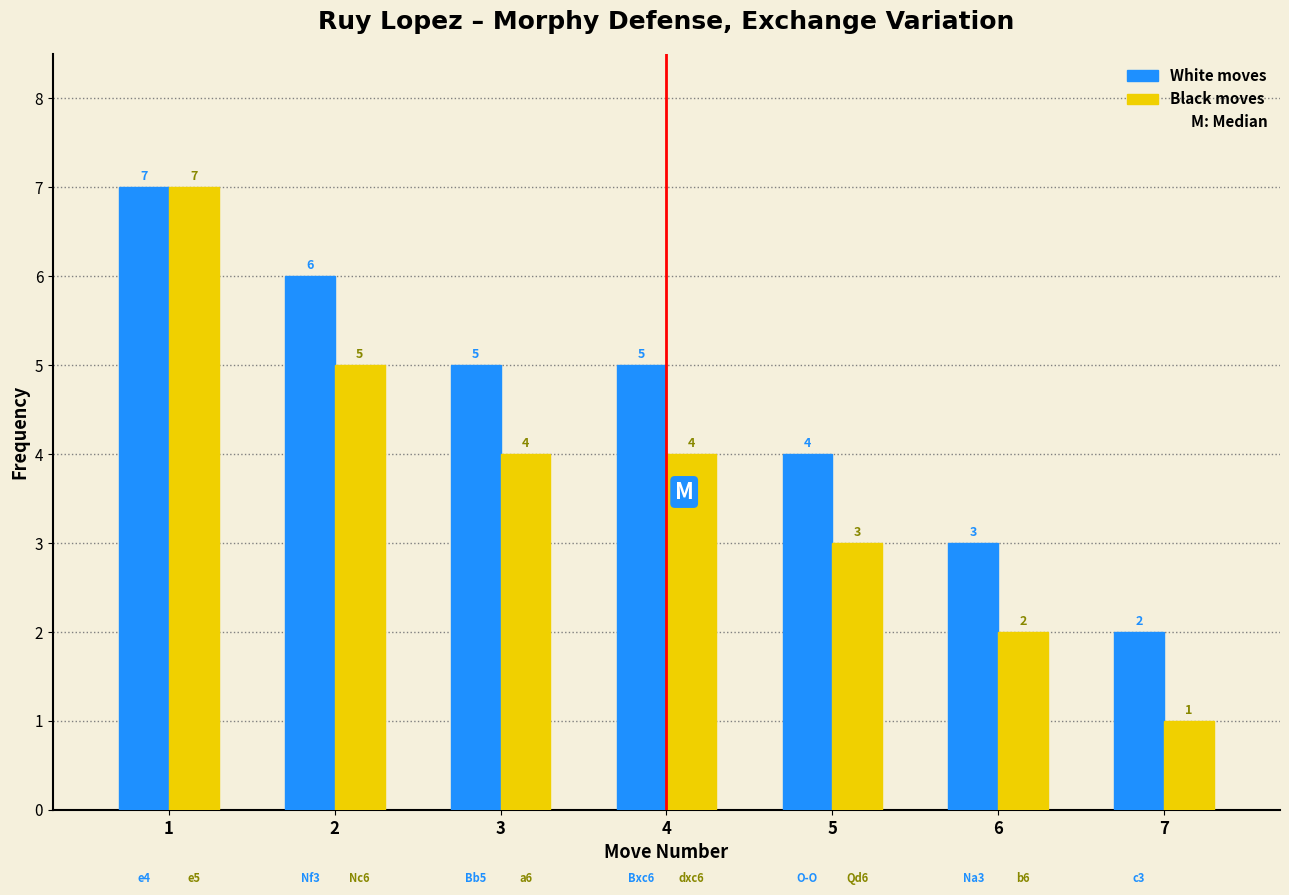

Reading right to left, transcribe all the data shown in this chart.

White: 7=2	6=3	5=4	4=5	3=5	2=6	1=7
Black: 7=1	6=2	5=3	4=4	3=4	2=5	1=7